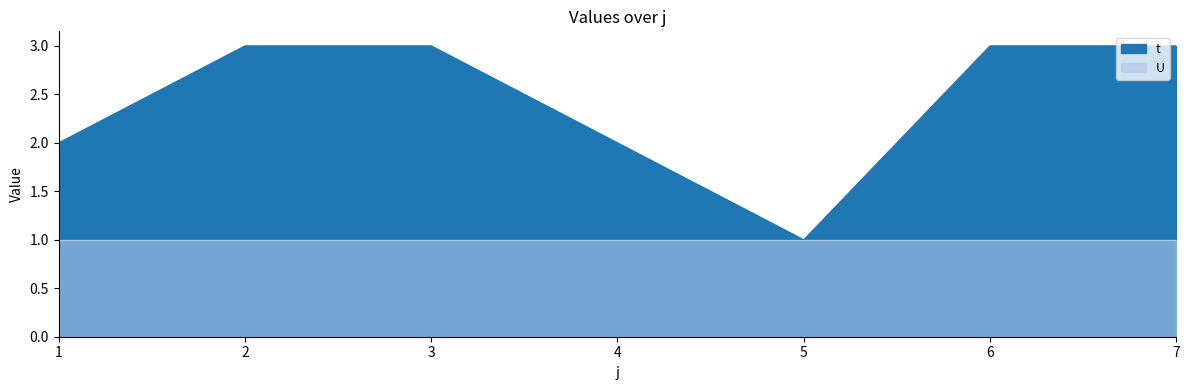

Count the number of categories in the chart.

7